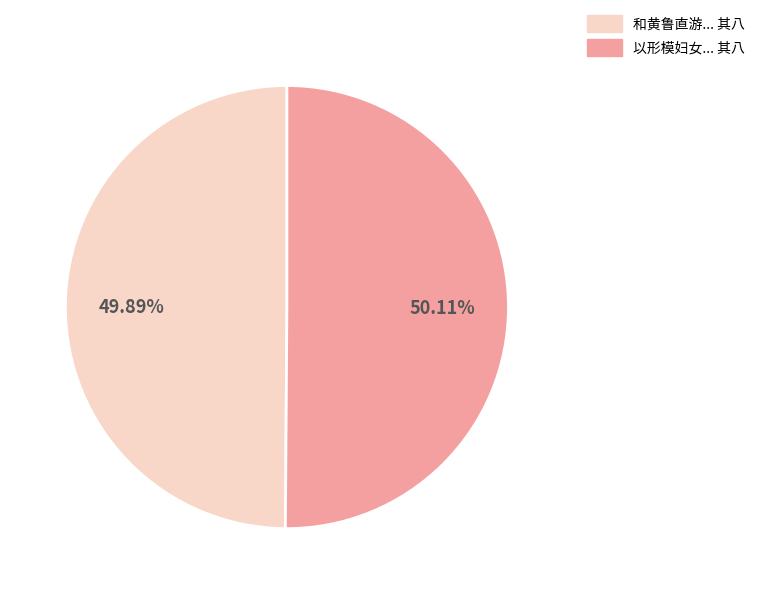

Is the sum of 以形模妇女... 其八 and 和黄鲁直游... 其八 greater than half?

Yes